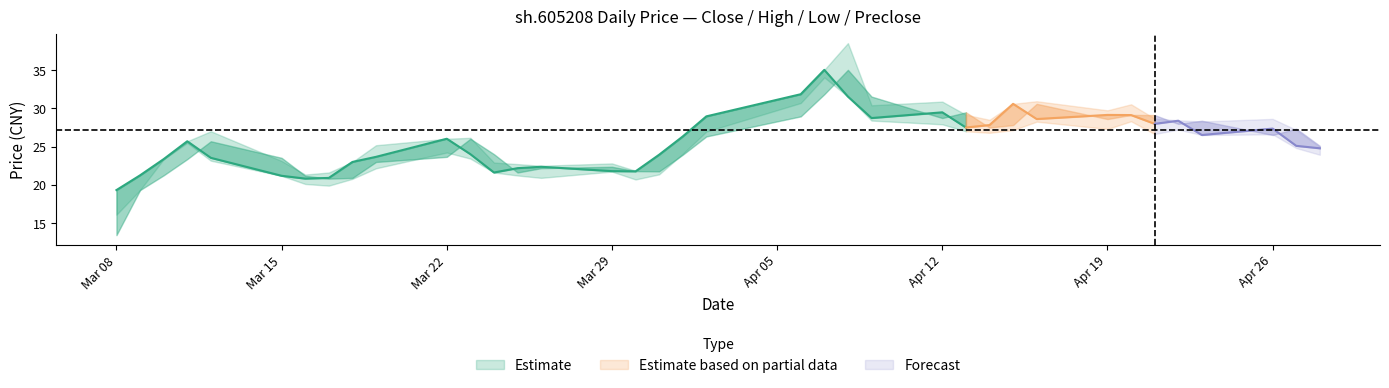

The preclose series shows 51.2 at 20. True or false?

False